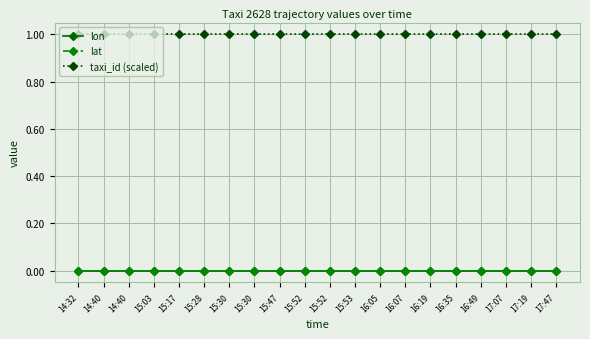

What is the label of the 20th point from the right?

14:32